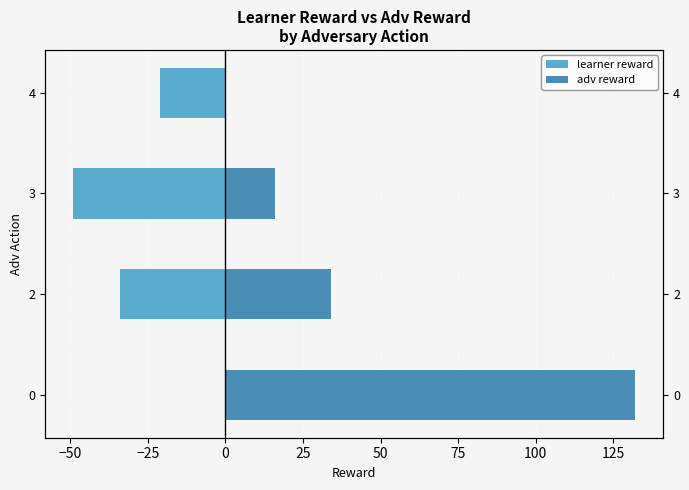

Which series has the largest range (max minus min)?

adv reward